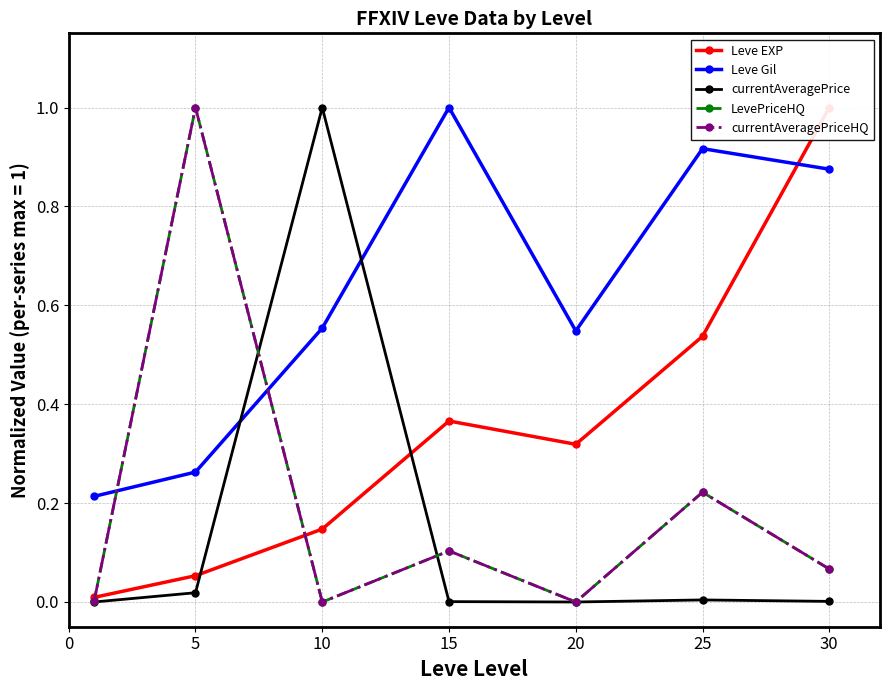

What are all the series names shown in the legend?

Leve EXP, Leve Gil, currentAveragePrice, LevePriceHQ, currentAveragePriceHQ